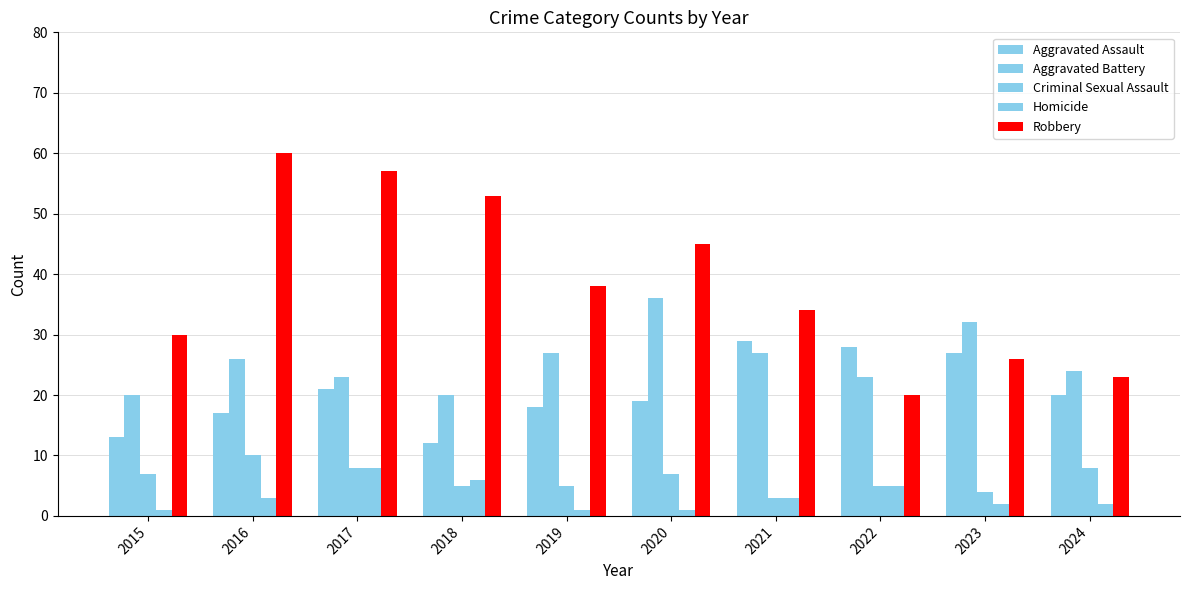

How many categories are shown in the chart?

10